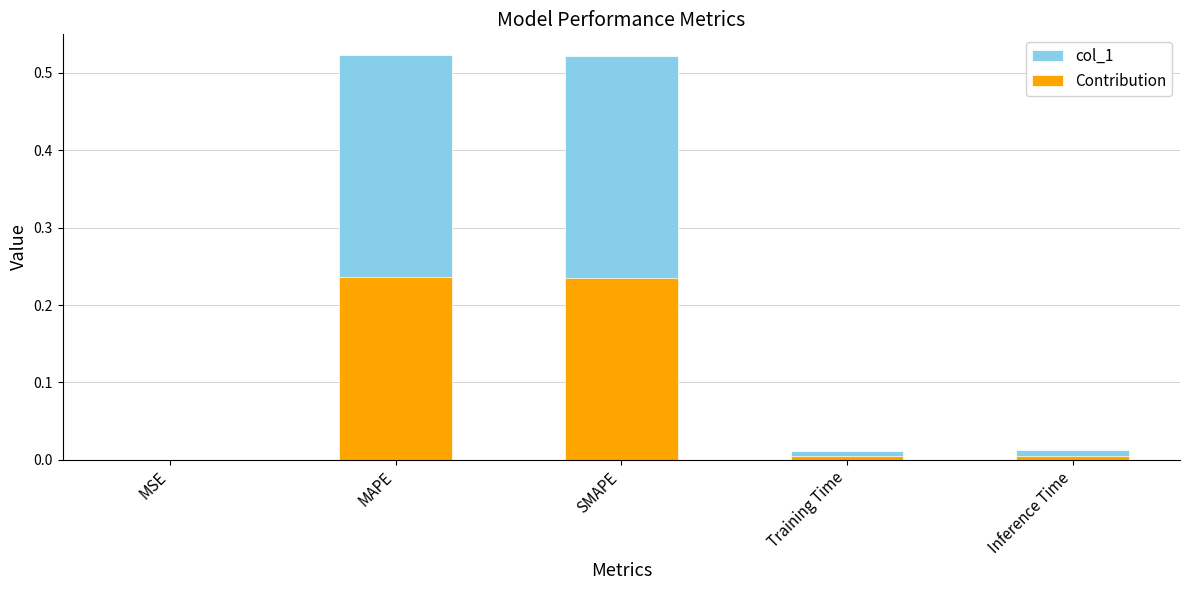

Rank the series at Inference Time from highest to lowest value.

col_1, Contribution